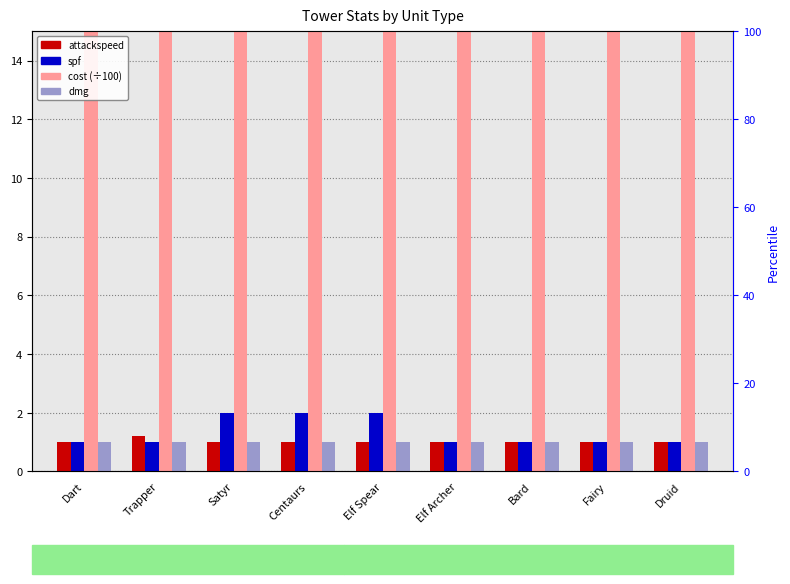

What is the spread (max minus min) of values at Satyr?

149.0